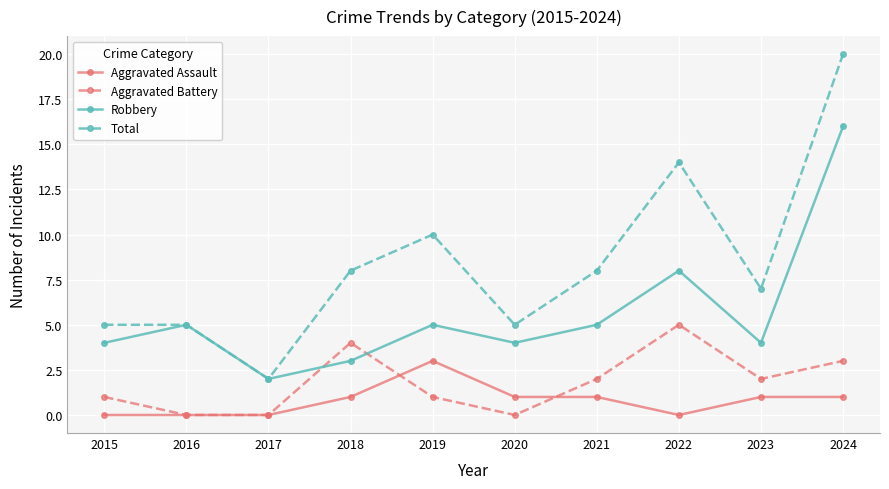

What is the value of the Robbery point at the 4th from the left?

3